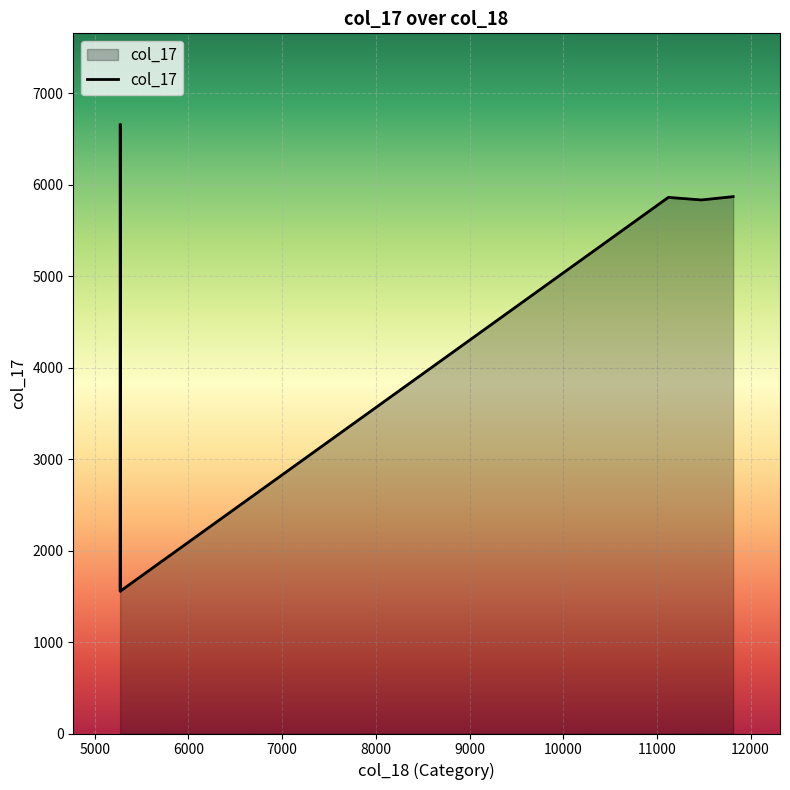

What is the greatest value displayed?

6657